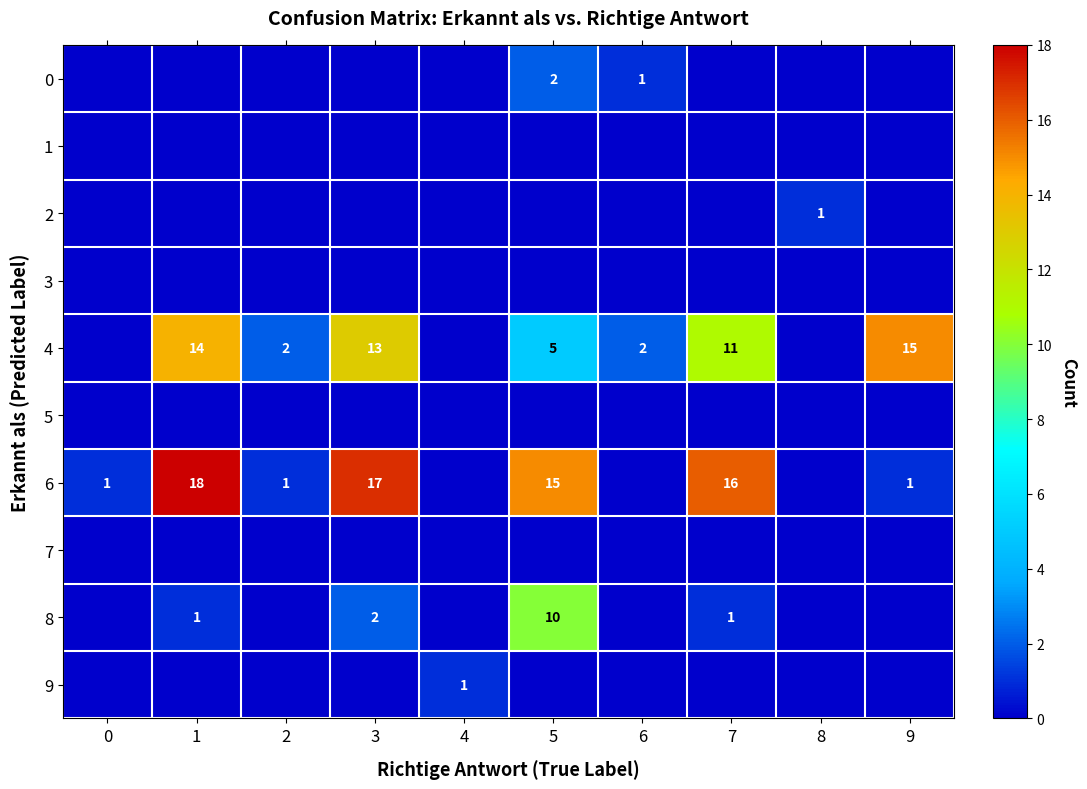

What is the difference between the highest and lowest values at 9?

15